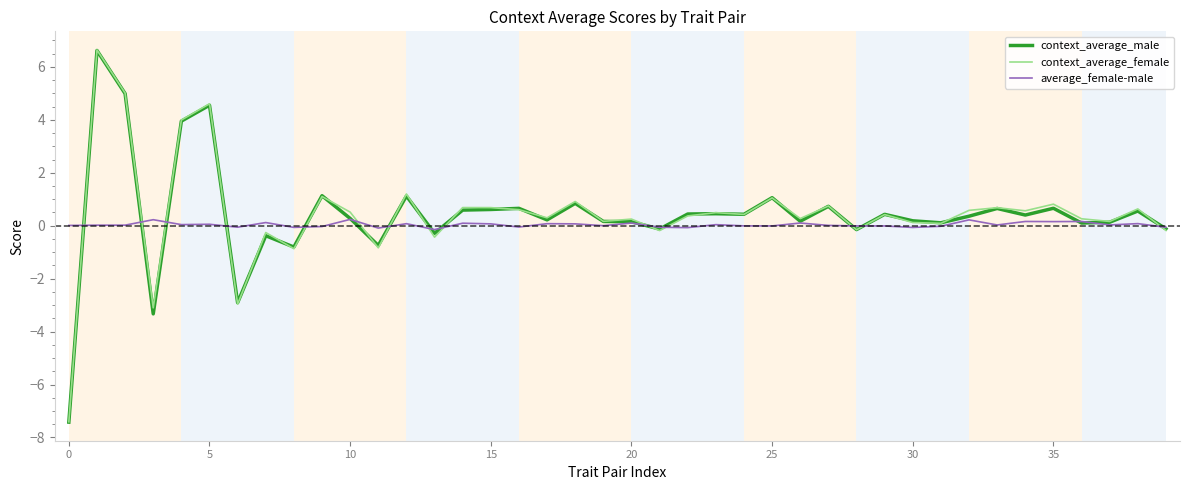

Which series has the widest spread of values?

context_average_female